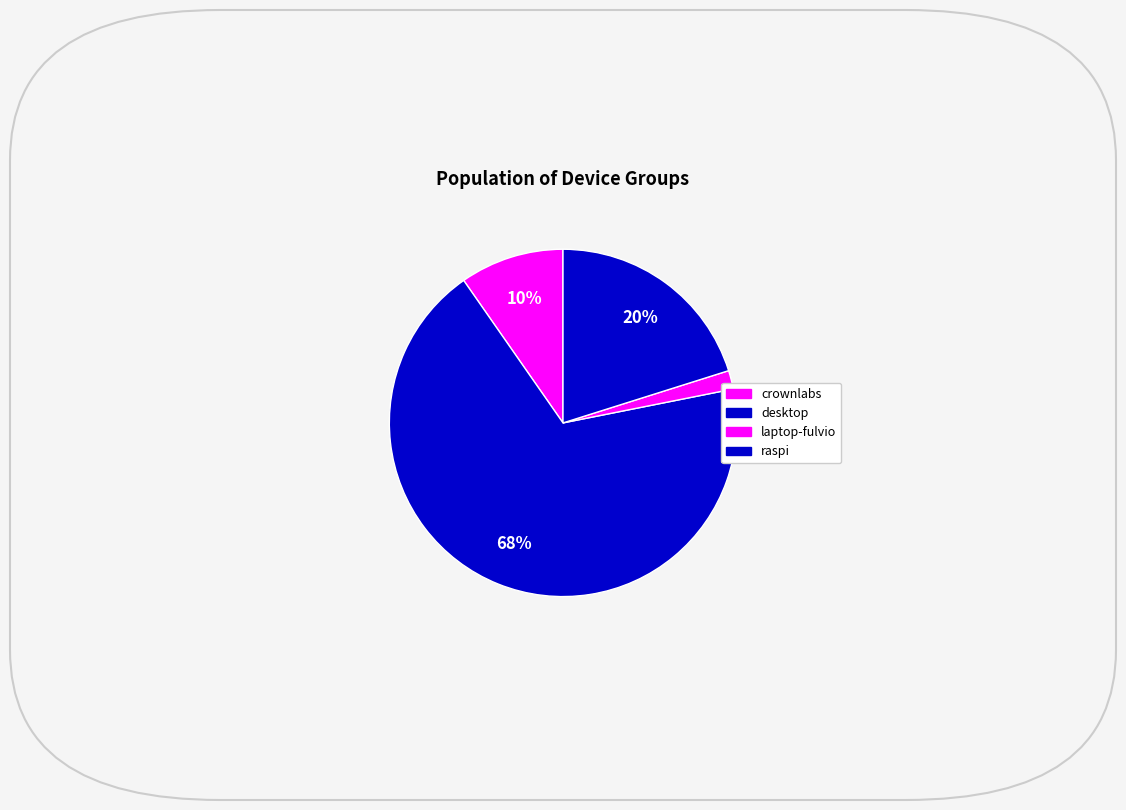

How many segments does this pie chart have?

4